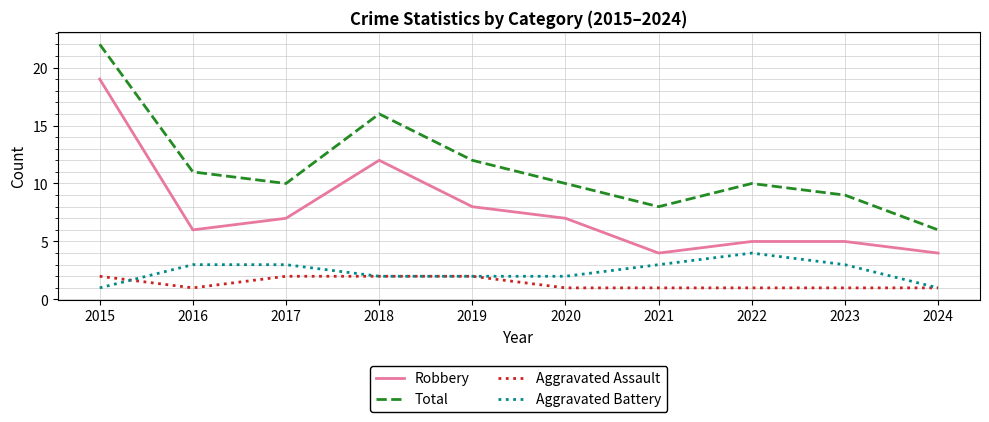

Which series has the largest range (max minus min)?

Total